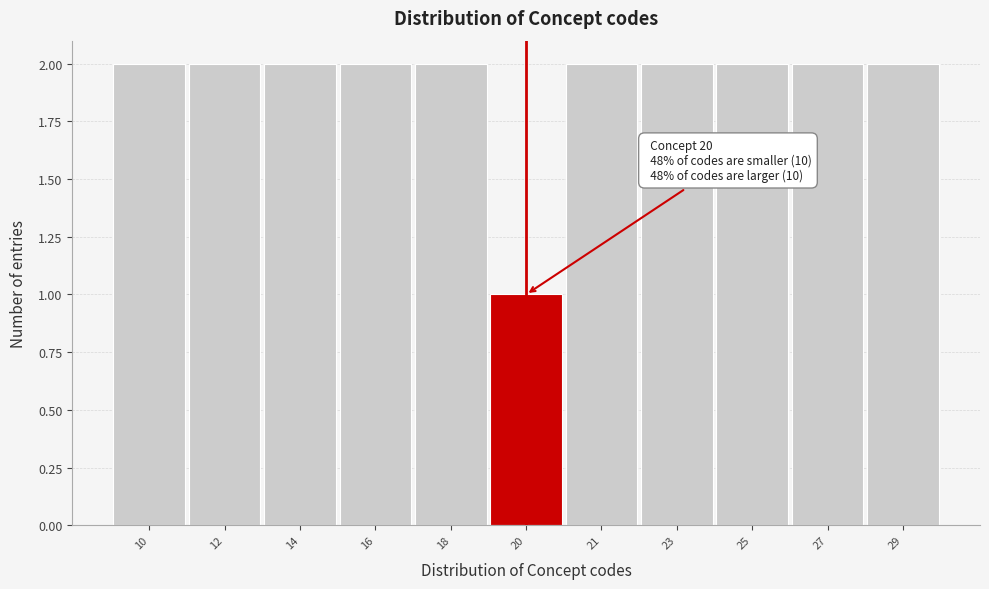

Reading left to right, list all the values displayed in this chart.

10=2	12=2	14=2	16=2	18=2	20=1	21=2	23=2	25=2	27=2	29=2